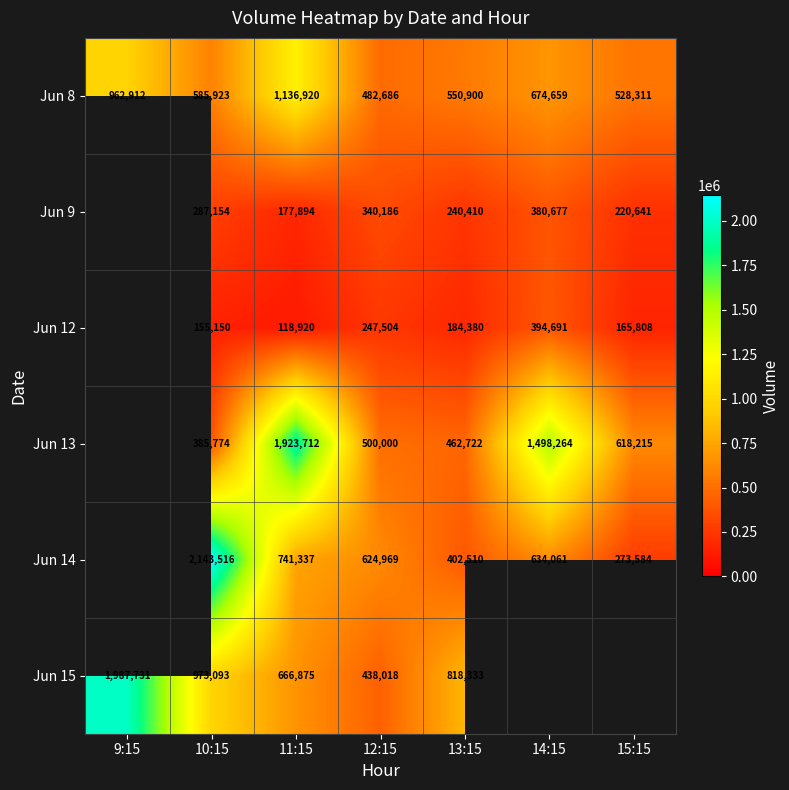

What is the difference between the Jun 13 values at 14:15 and 15:15?

880049